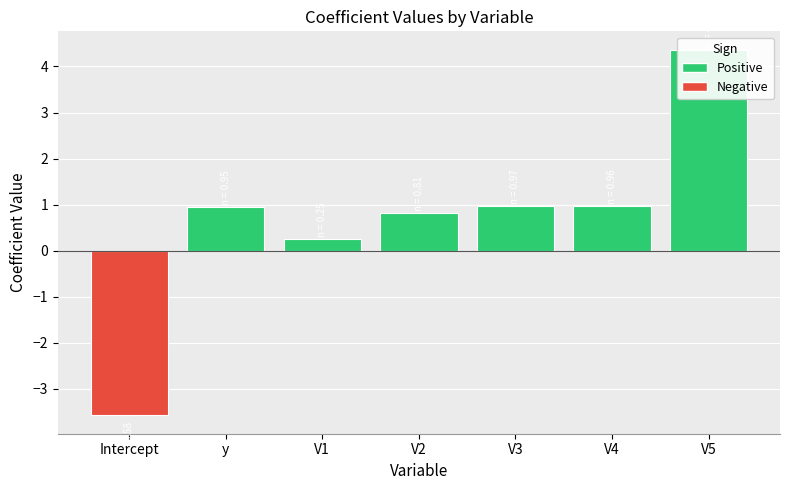

What is the difference between the second highest and minimum values?

4.6